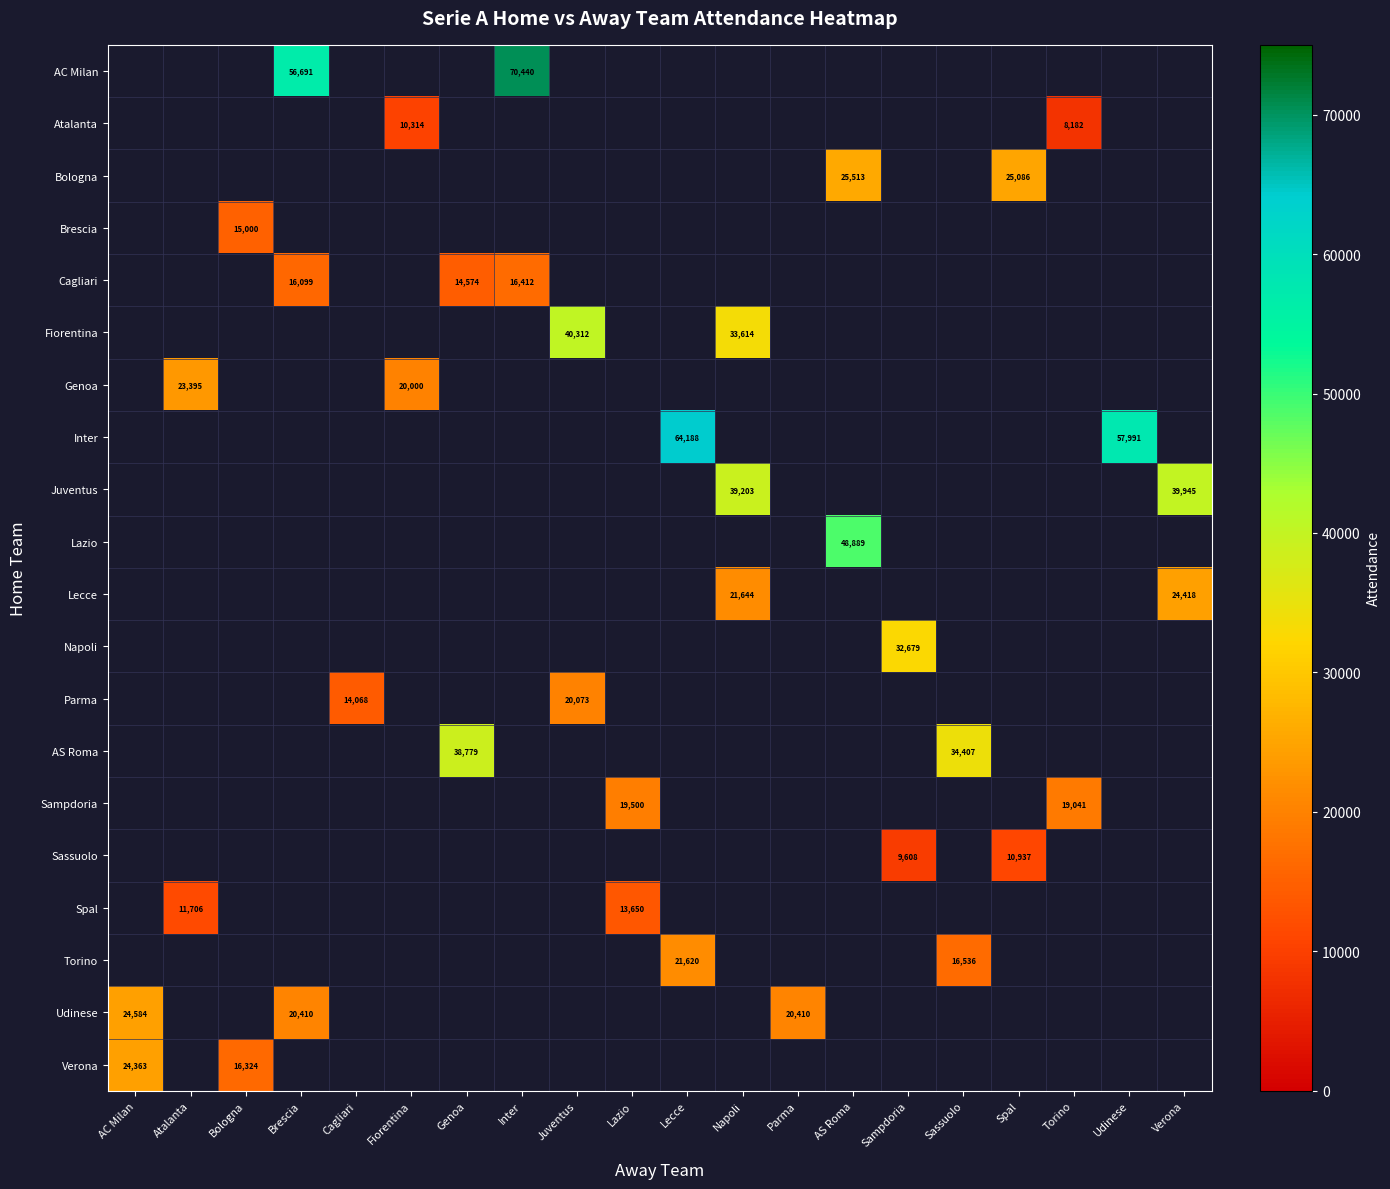

What is the smallest value displayed?

8182.0